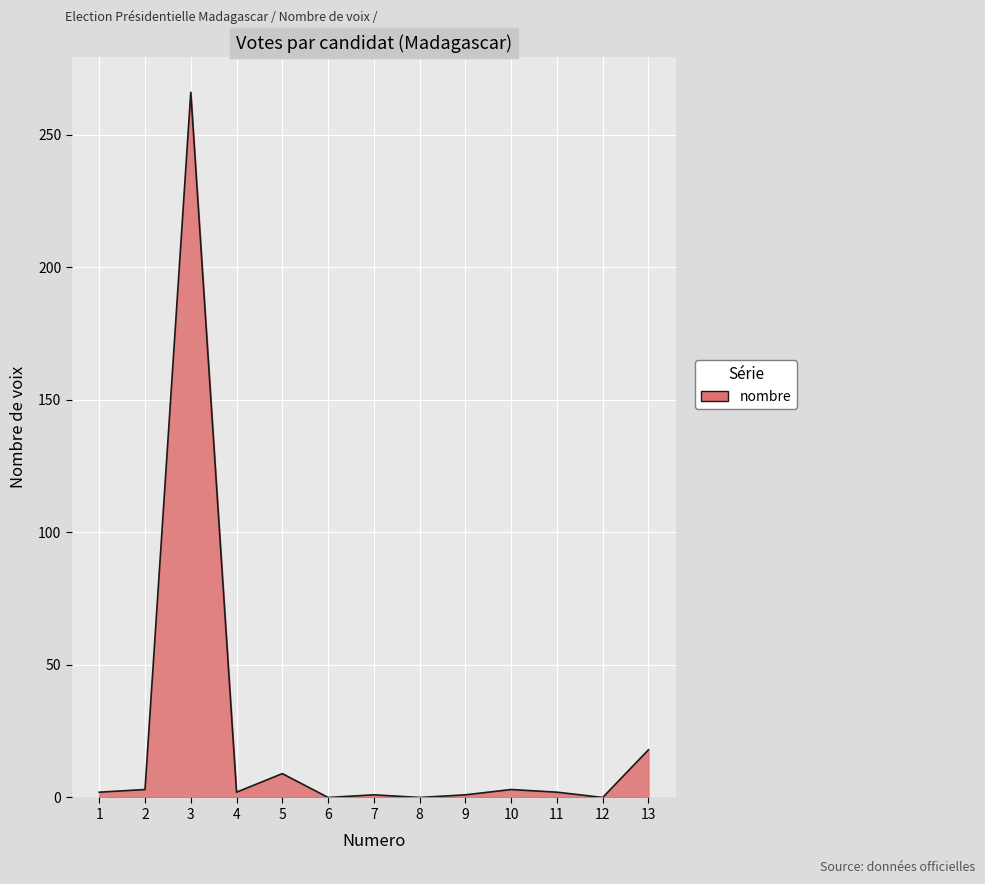

True or false: there are more than 1 points higher than both neighbors.

True